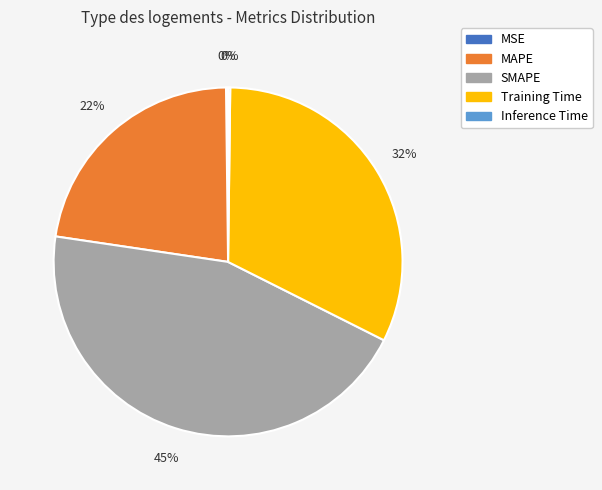

Is it true that MAPE is 22% of the pie?

True